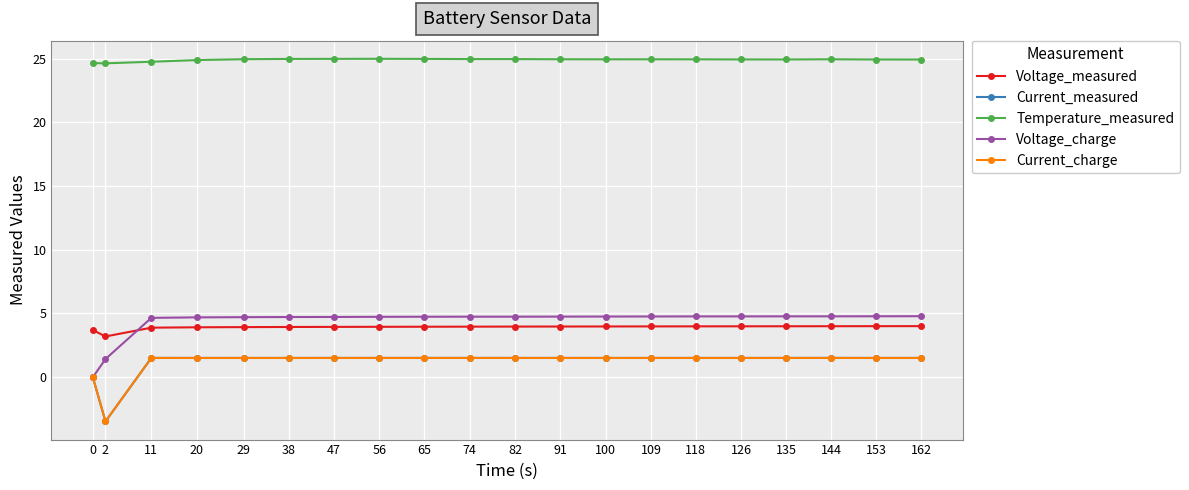

At how many categories does at least one series exceed 17?

20